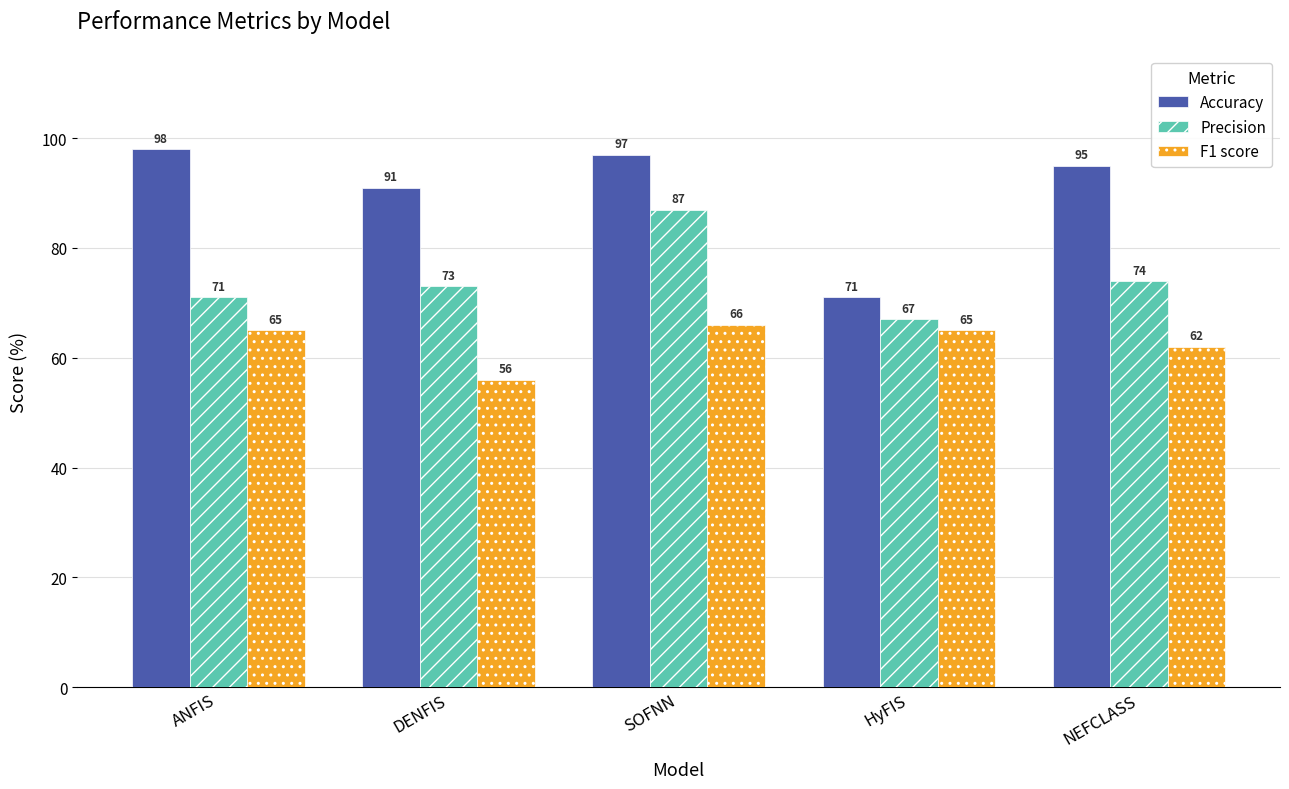

Reading left to right, extract all data points from this chart.

Accuracy: ANFIS=98	DENFIS=91	SOFNN=97	HyFIS=71	NEFCLASS=95
Precision: ANFIS=71	DENFIS=73	SOFNN=87	HyFIS=67	NEFCLASS=74
F1 score: ANFIS=65	DENFIS=56	SOFNN=66	HyFIS=65	NEFCLASS=62